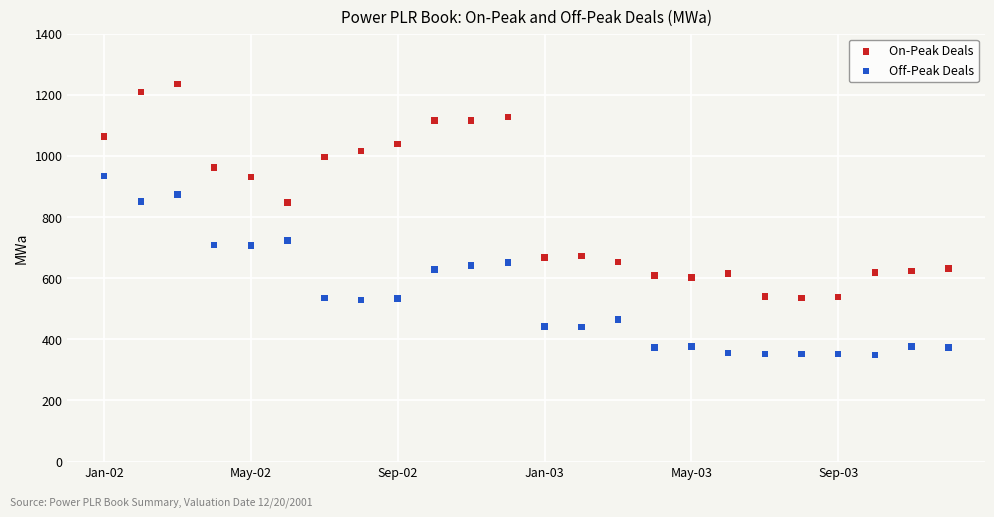

Across all data points, what is the range of Y values (max minus min)?

887.0